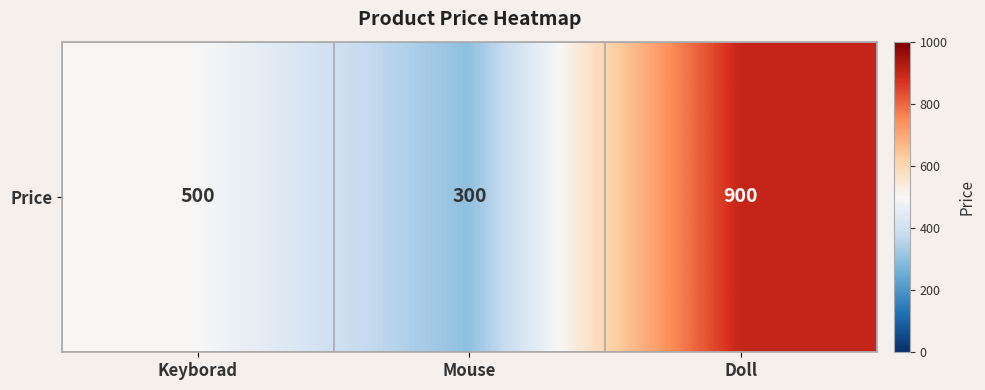

What is the change in value from Mouse to Doll?

+600